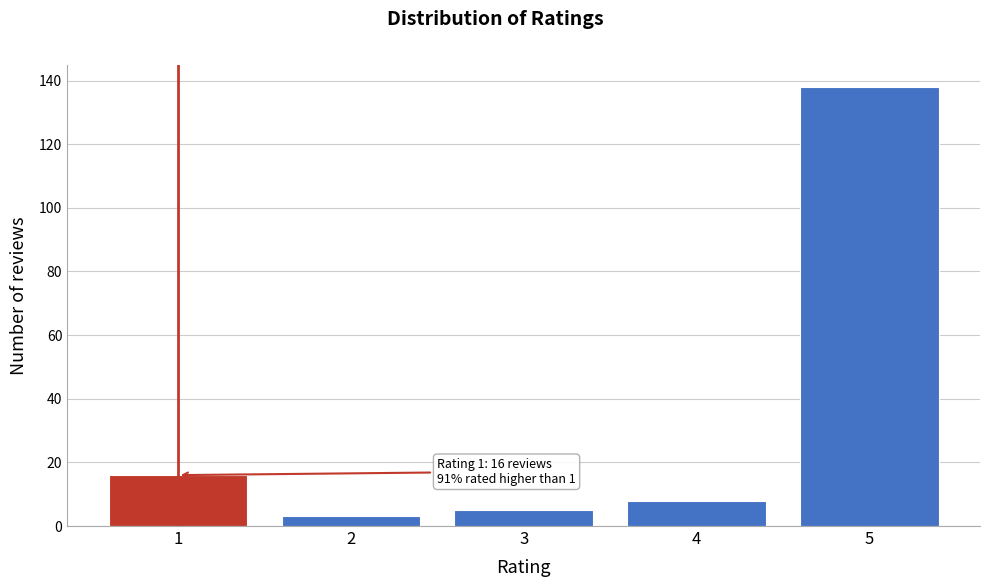

Reading left to right, transcribe all the data shown in this chart.

16	3	5	8	138